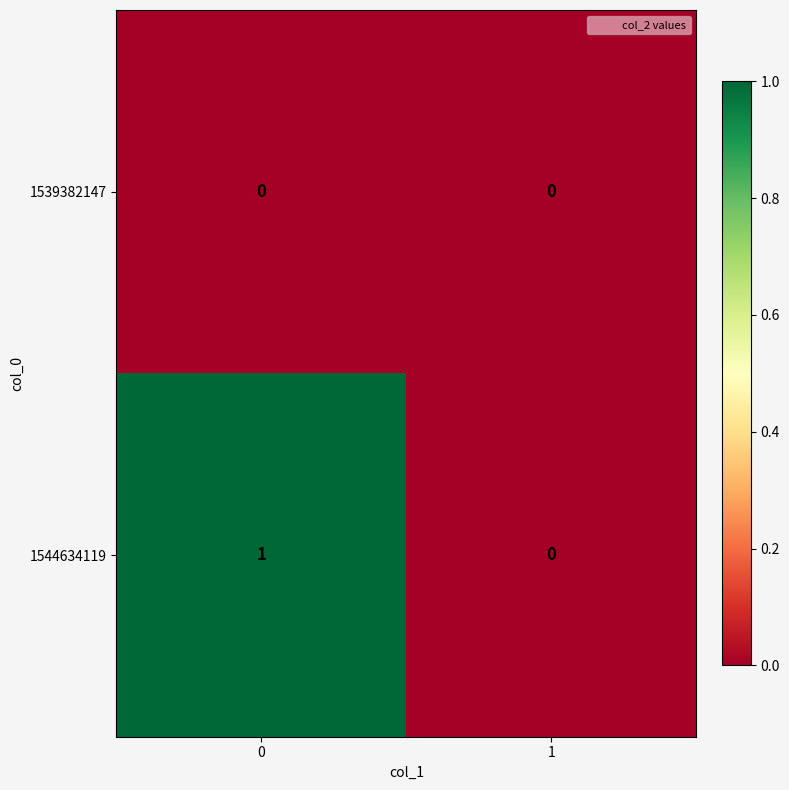

Which series has the largest range (max minus min)?

1544634119